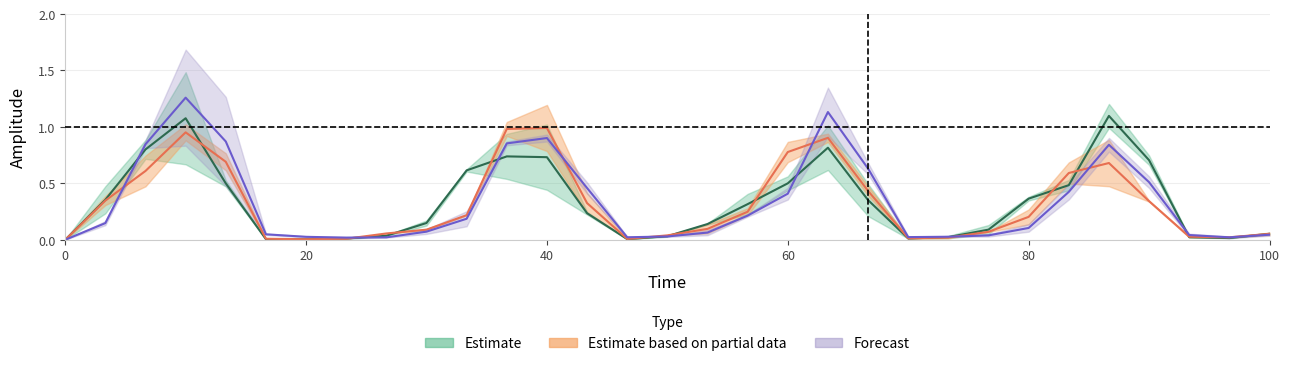

Is this an area chart (filled region under the line)?

No